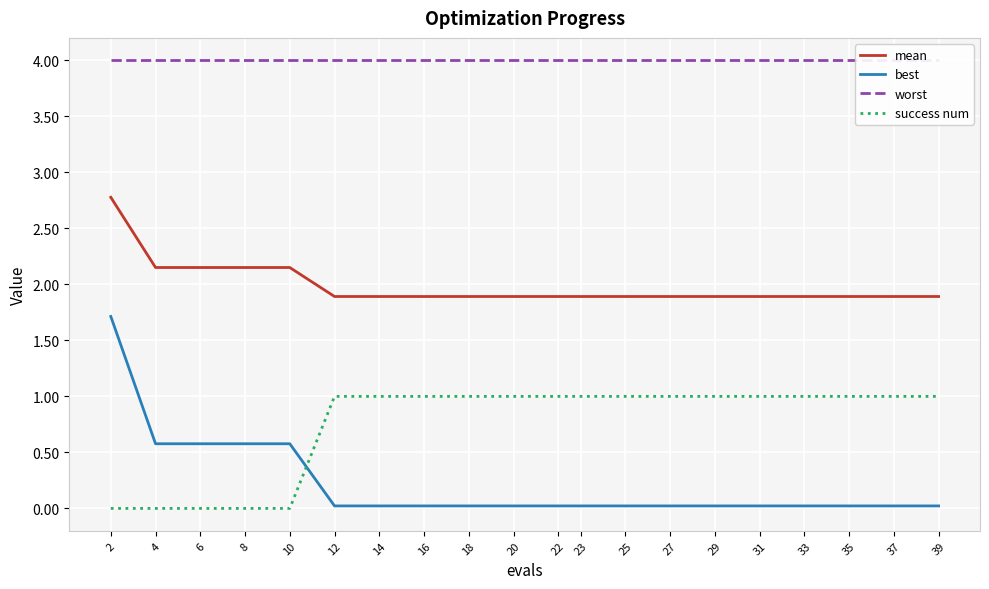

At which category is the sum across all series the highest?

2